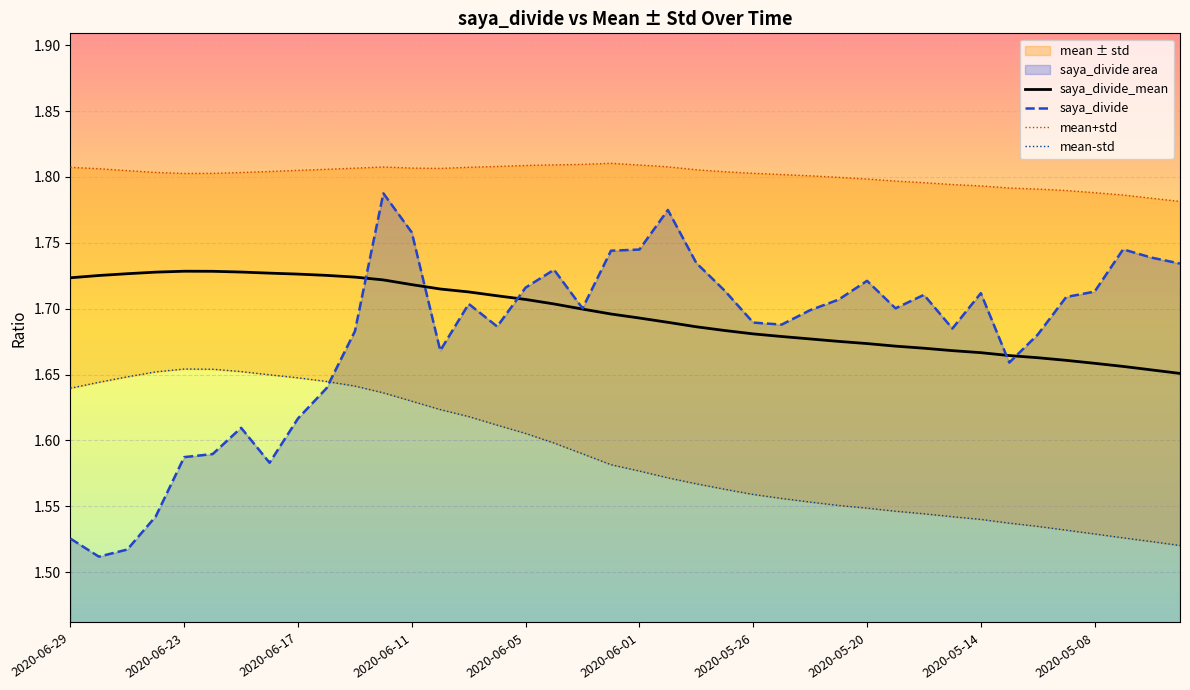

Is it true that saya_divide equals 0.7 at 2020-06-11?

False